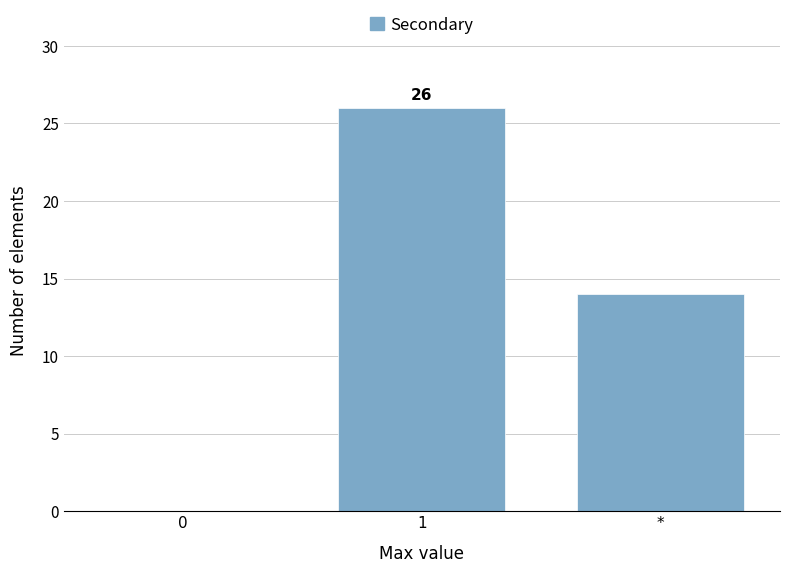

Reading left to right, what are all the values shown in this chart?

0=0	1=26	*=14